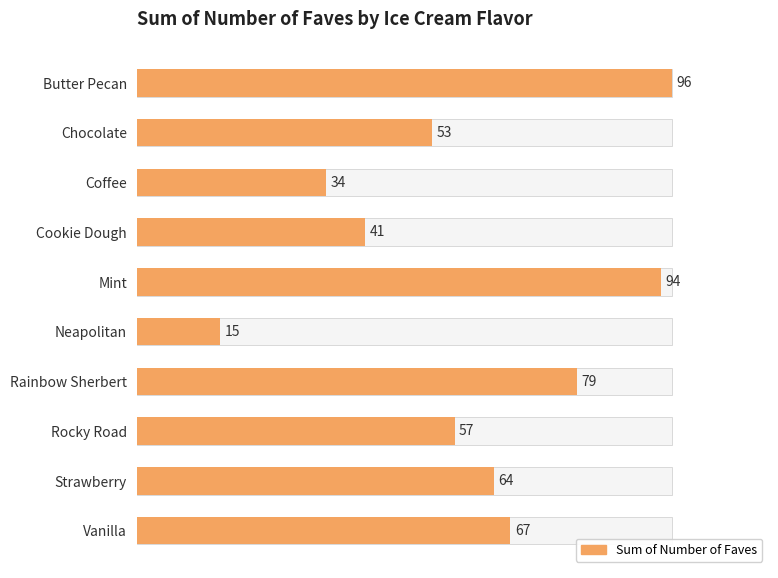

What is the value of the 7th bar from the left?

79